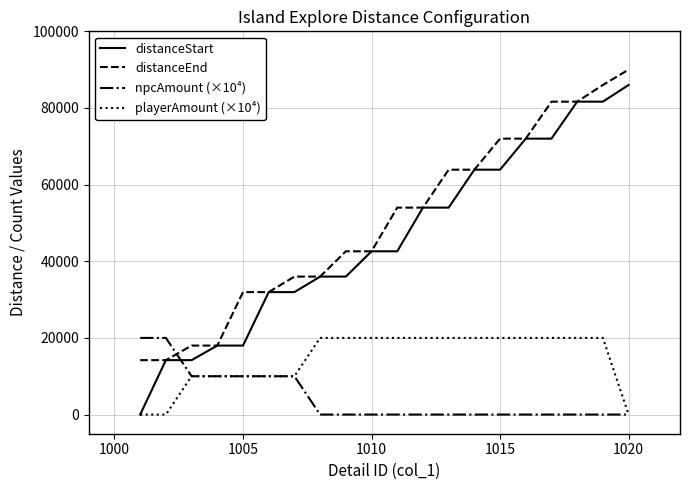

True or false: distanceStart and npcAmount (×10⁴) cross at least once.

True